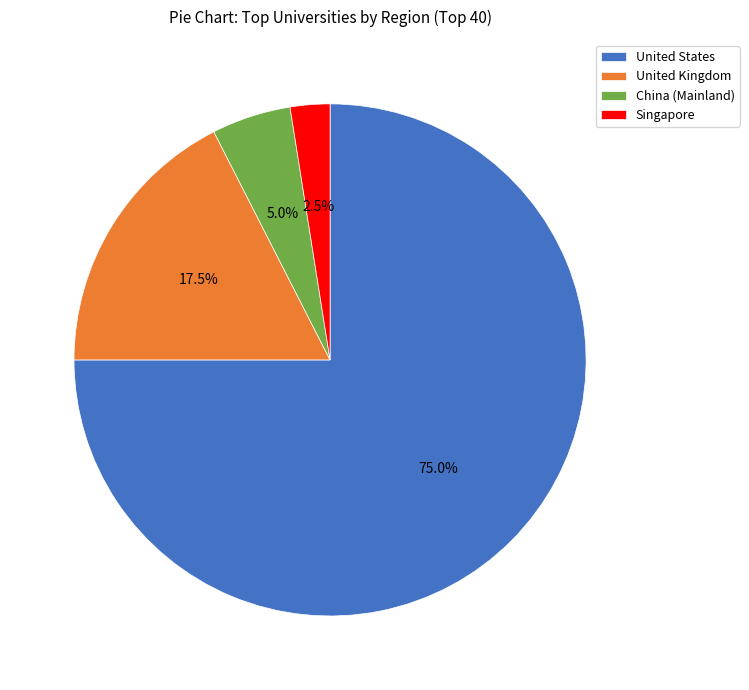

To the nearest percent, what is the difference between the largest and smallest slice percentages?

72%